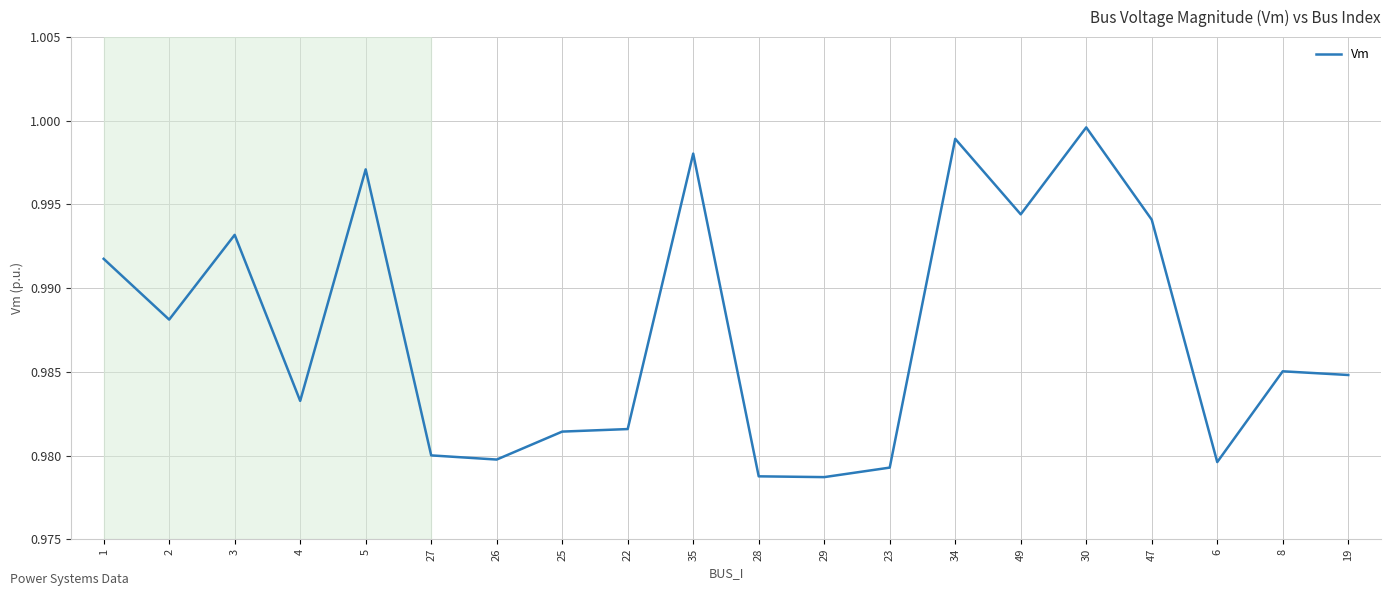

Between 5 and 8, which is larger?

5